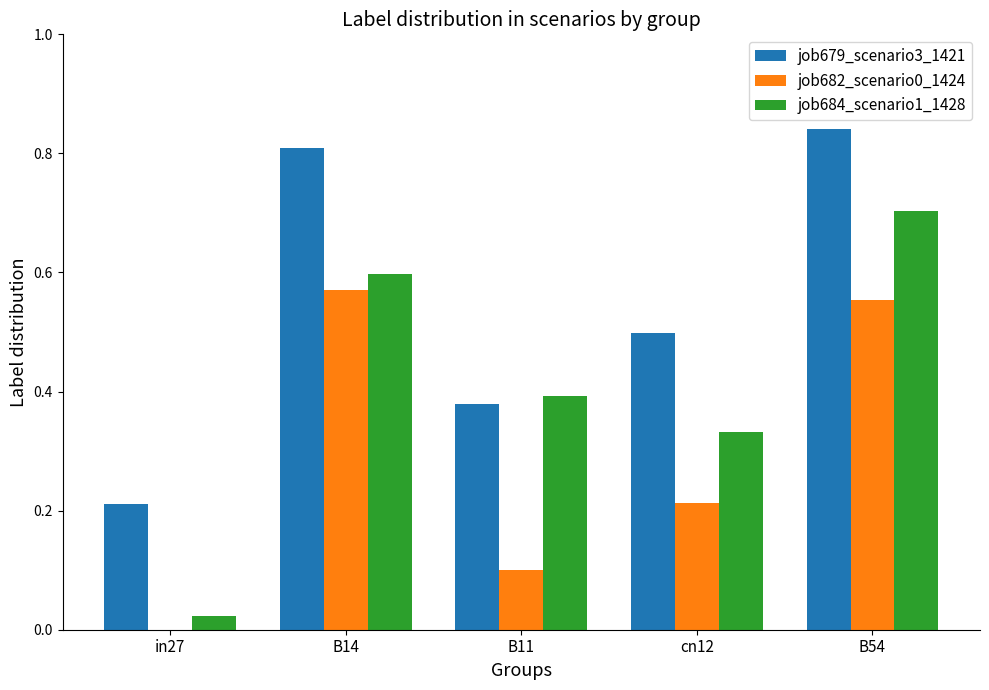

Between in27 and cn12, which series saw the biggest shift?

job684_scenario1_1428